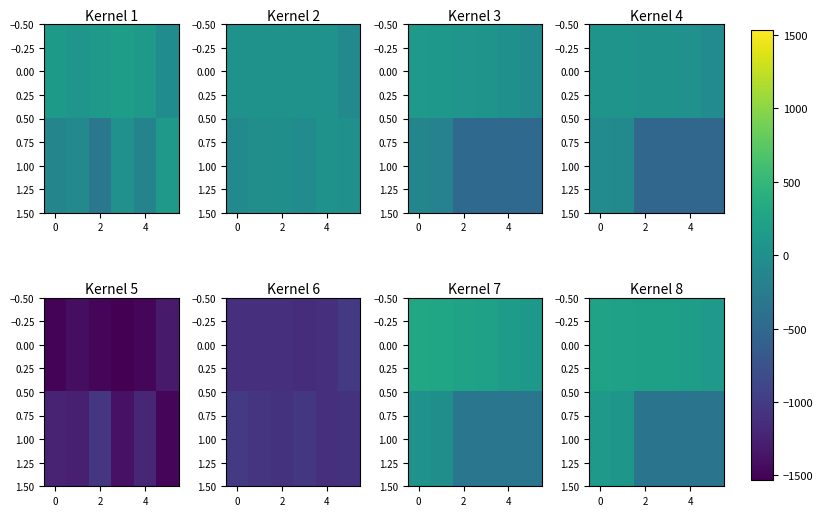

What is the difference between the second highest and second lowest values in the row_0 series?

37.0